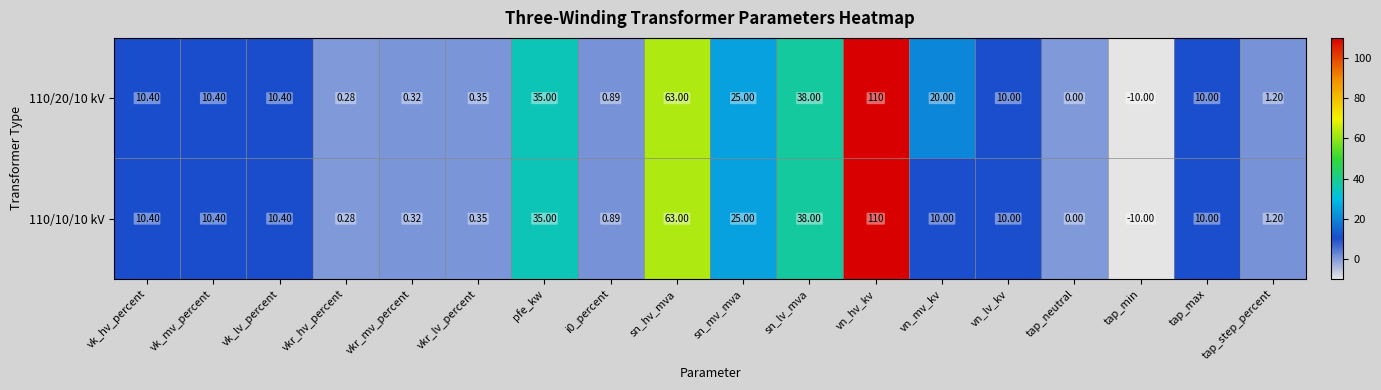

At which label does 110/20/10 kV first exceed 10?

vk_hv_percent